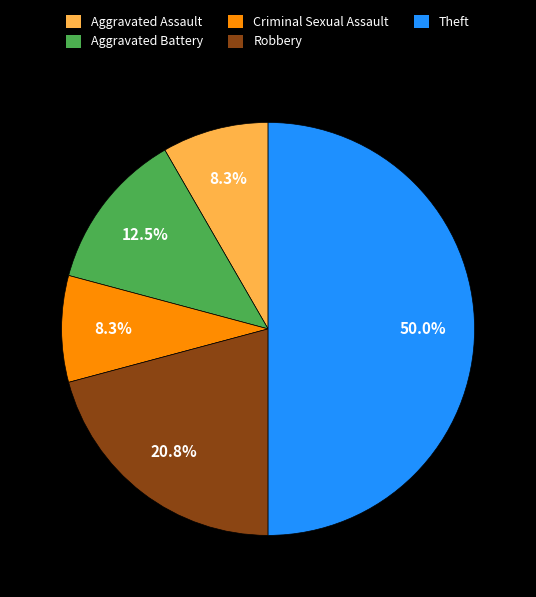

Which category accounts for the majority?

Theft